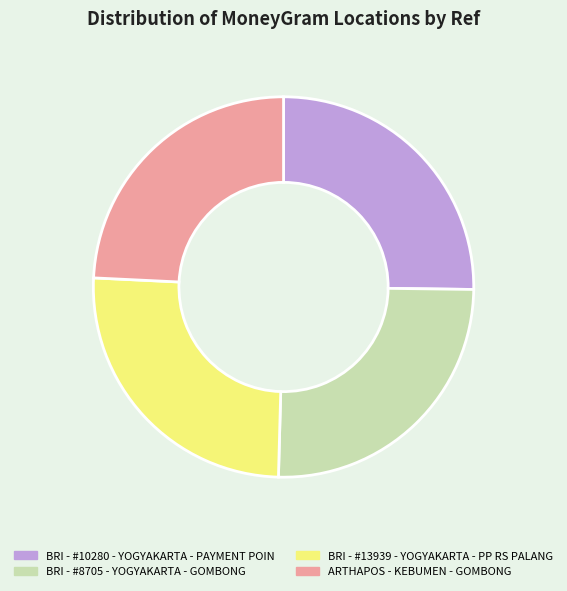

What is the ratio of the value at BRI - #13939 - YOGYAKARTA - PP RS PALANG to the value at BRI - #10280 - YOGYAKARTA - PAYMENT POIN?

1.0